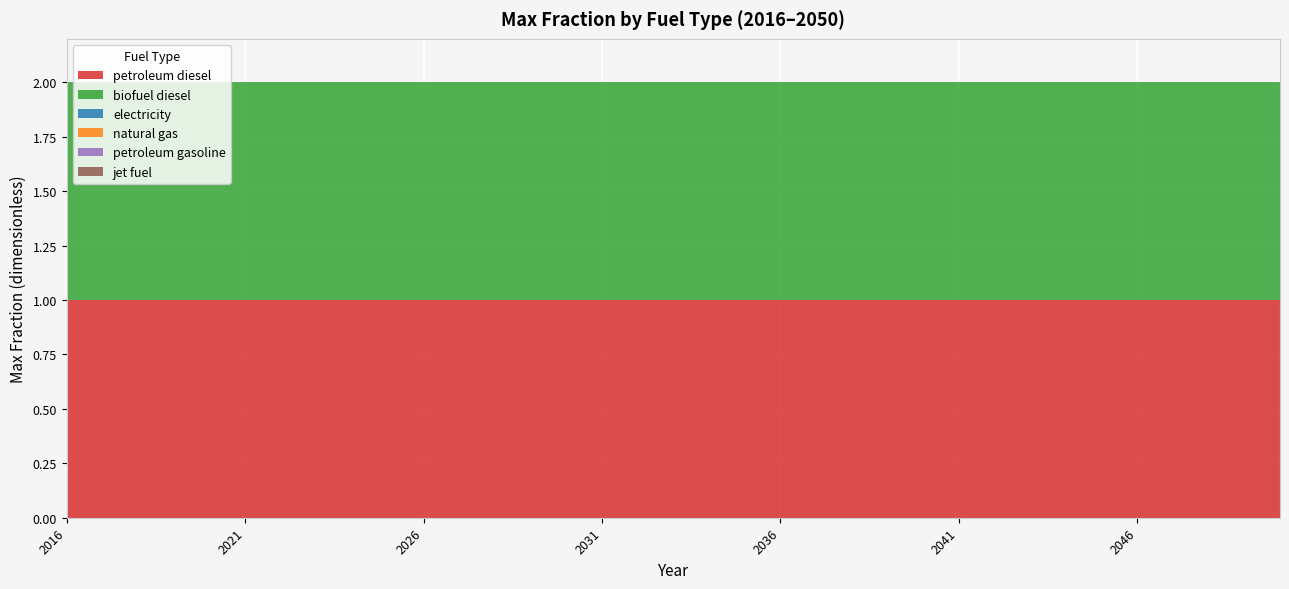

Reading left to right, list all the values displayed in this chart.

petroleum diesel: 1	1	1	1	1	1	1	1	1	1	1	1	1	1	1	1	1	1	1	1	1	1	1	1	1	1	1	1	1	1	1	1	1	1	1
biofuel diesel: 1	1	1	1	1	1	1	1	1	1	1	1	1	1	1	1	1	1	1	1	1	1	1	1	1	1	1	1	1	1	1	1	1	1	1
electricity: 0	0	0	0	0	0	0	0	0	0	0	0	0	0	0	0	0	0	0	0	0	0	0	0	0	0	0	0	0	0	0	0	0	0	0
natural gas: 0	0	0	0	0	0	0	0	0	0	0	0	0	0	0	0	0	0	0	0	0	0	0	0	0	0	0	0	0	0	0	0	0	0	0
petroleum gasoline: 0	0	0	0	0	0	0	0	0	0	0	0	0	0	0	0	0	0	0	0	0	0	0	0	0	0	0	0	0	0	0	0	0	0	0
jet fuel: 0	0	0	0	0	0	0	0	0	0	0	0	0	0	0	0	0	0	0	0	0	0	0	0	0	0	0	0	0	0	0	0	0	0	0